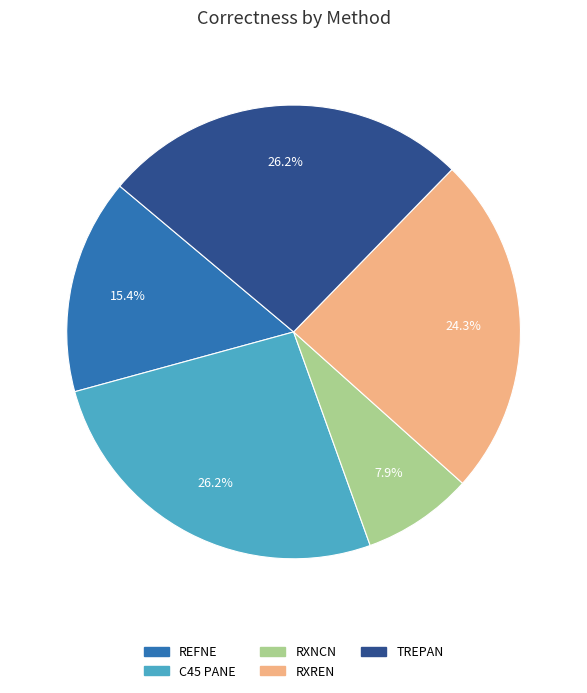

Is there any slice that represents more than half of the pie?

No